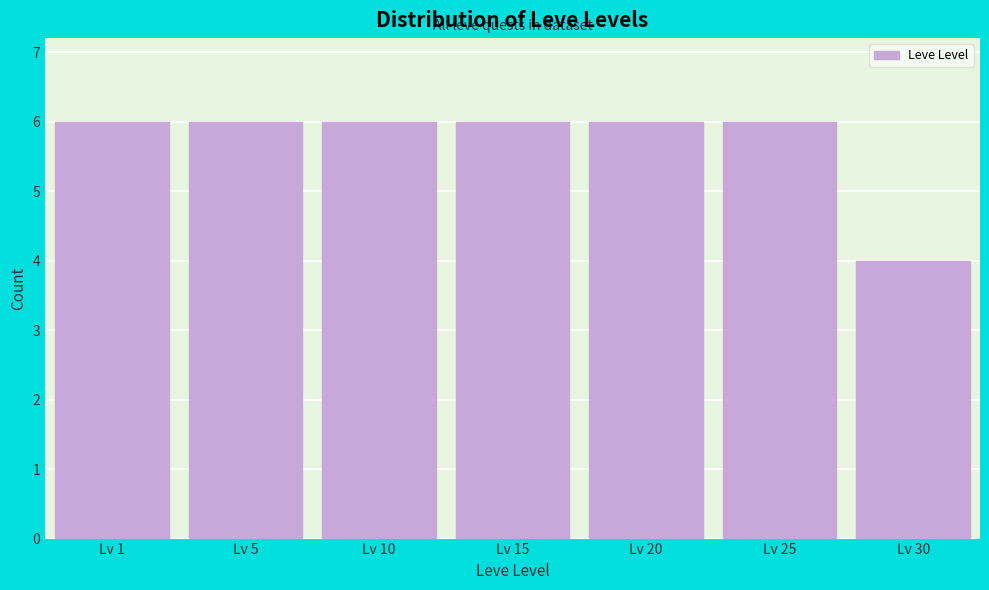

Reading right to left, list all the values displayed in this chart.

4	6	6	6	6	6	6